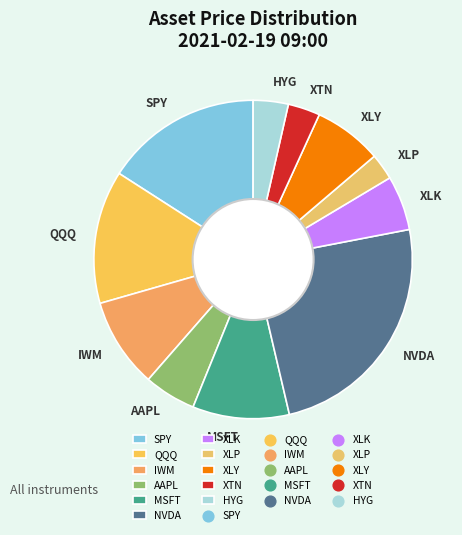

Which category has the smallest portion of the pie?

XLP